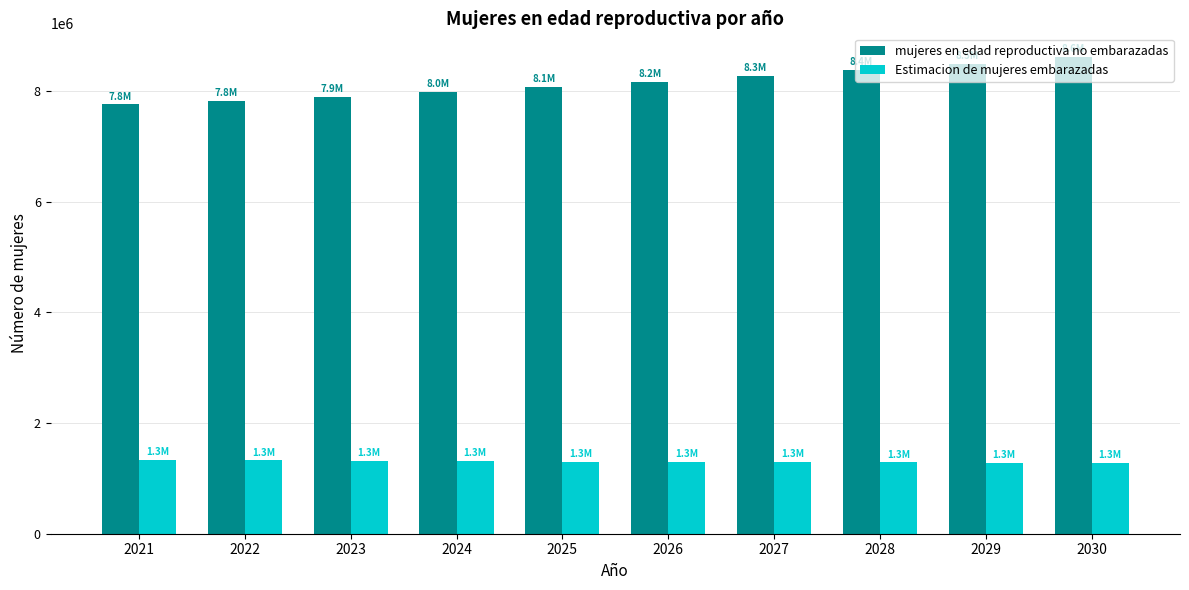

How many groups of bars are there?

10